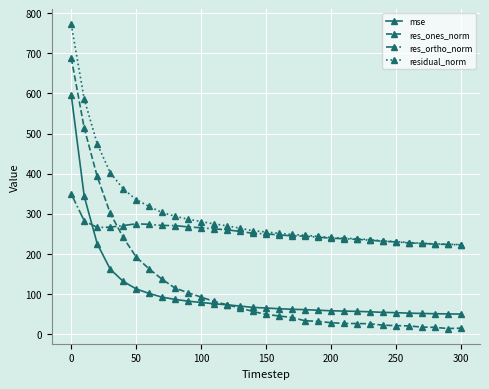

Which series has the largest range (max minus min)?

res_ones_norm